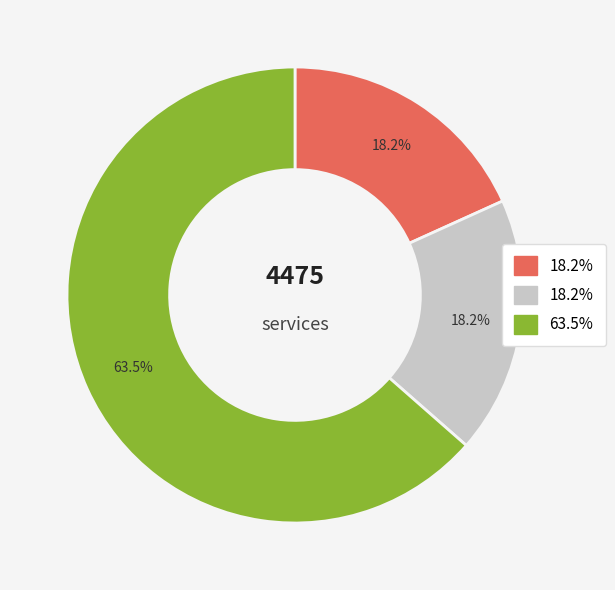

Is there a majority slice in this chart?

Yes